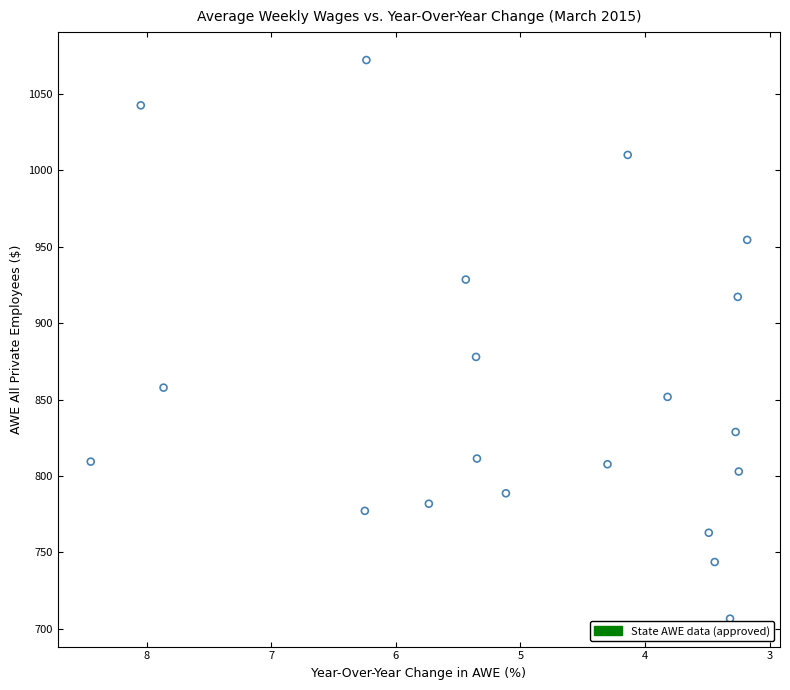

What is the range of X values (max minus min)?

5.3